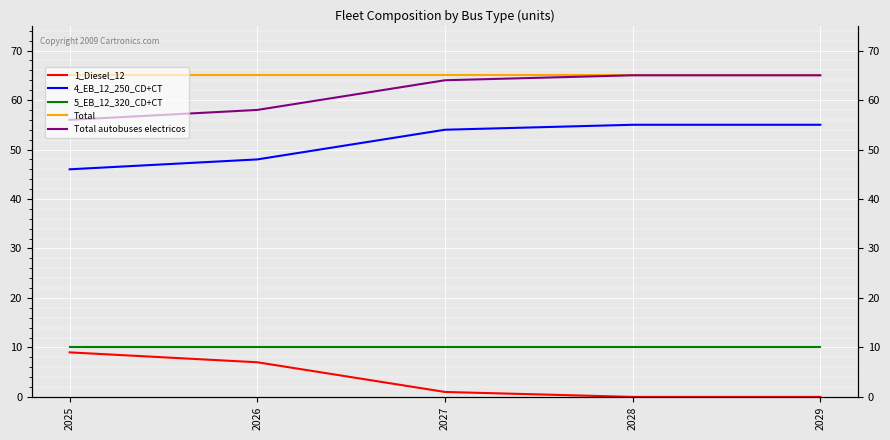

At which category is the sum across all series the highest?

2028